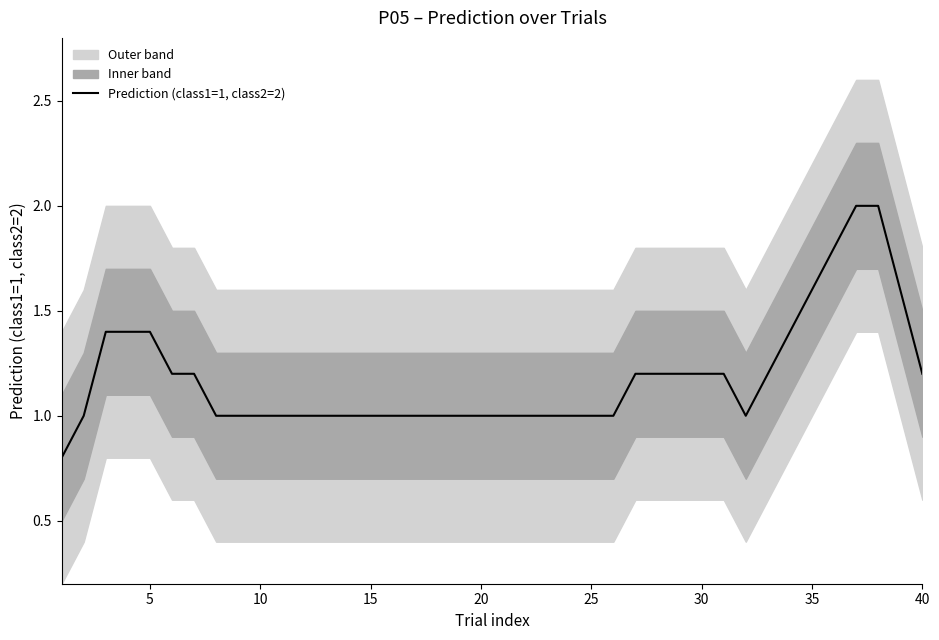

What is the difference between the maximum and minimum values?

1.2